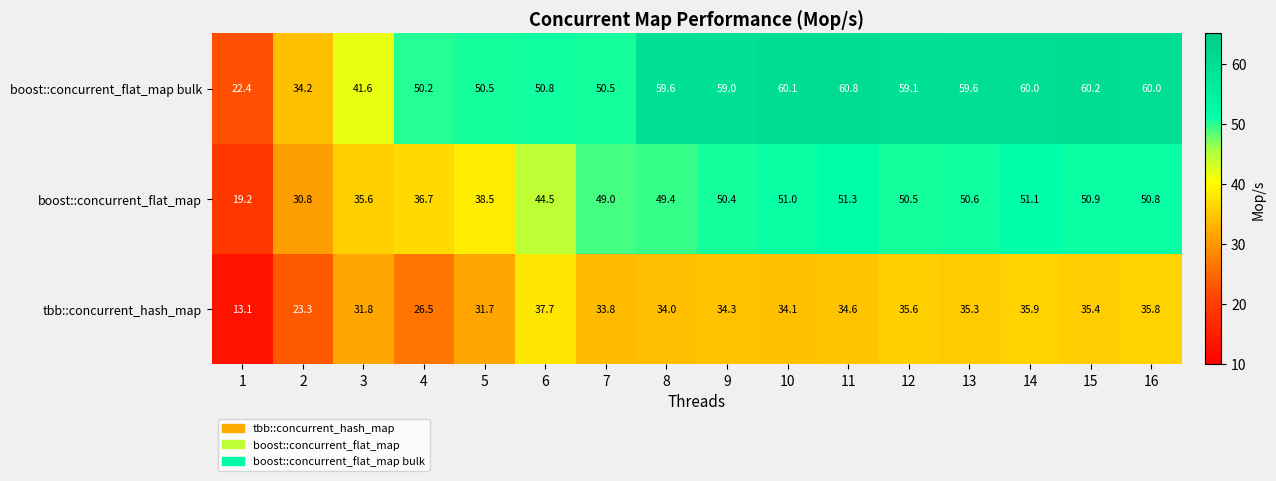

Which series changed the most between 7 and 11?

boost::concurrent_flat_map bulk